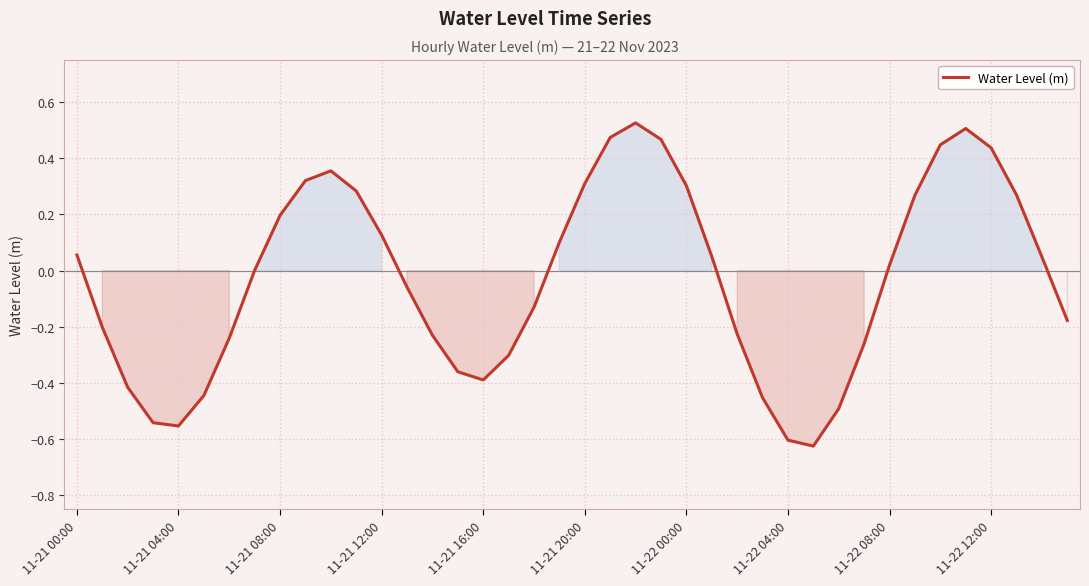

What is the difference between the maximum and minimum values?

1.2